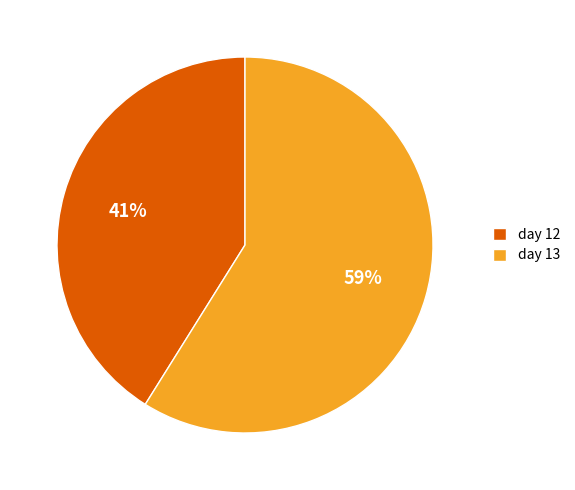

How many slices are in this pie chart?

2